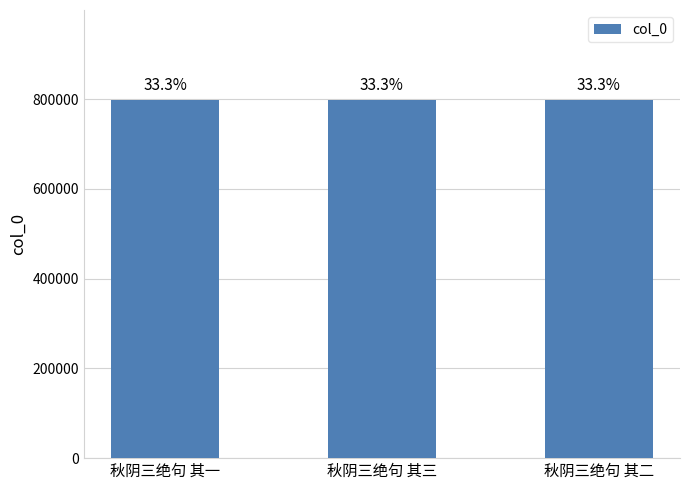

What is the greatest value displayed?

799218